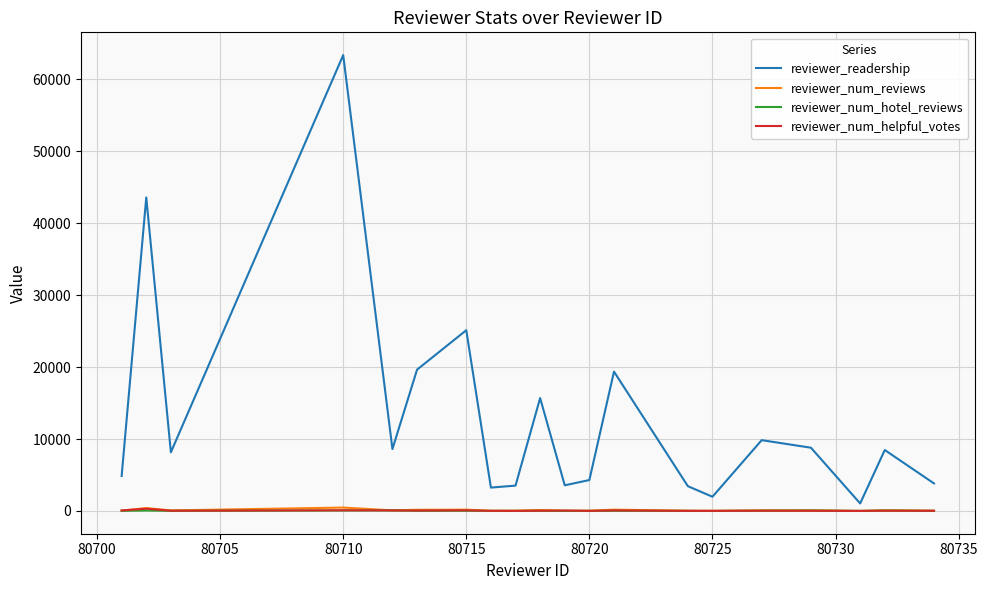

What is the highest value of the reviewer_readership series?

63383